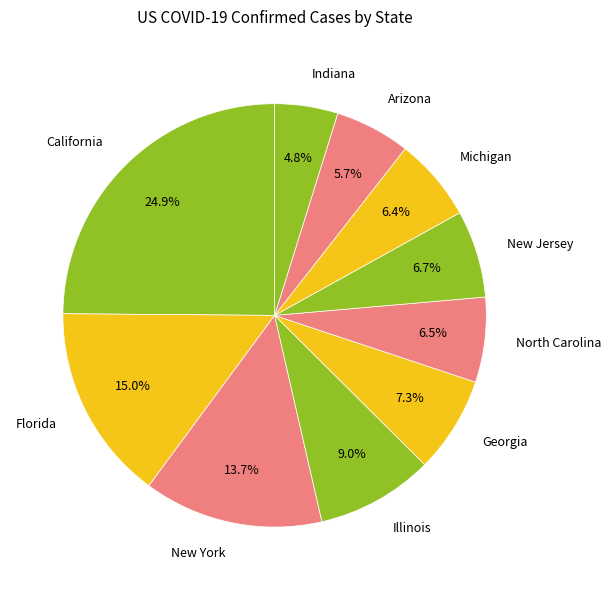

How many segments does this pie chart have?

10